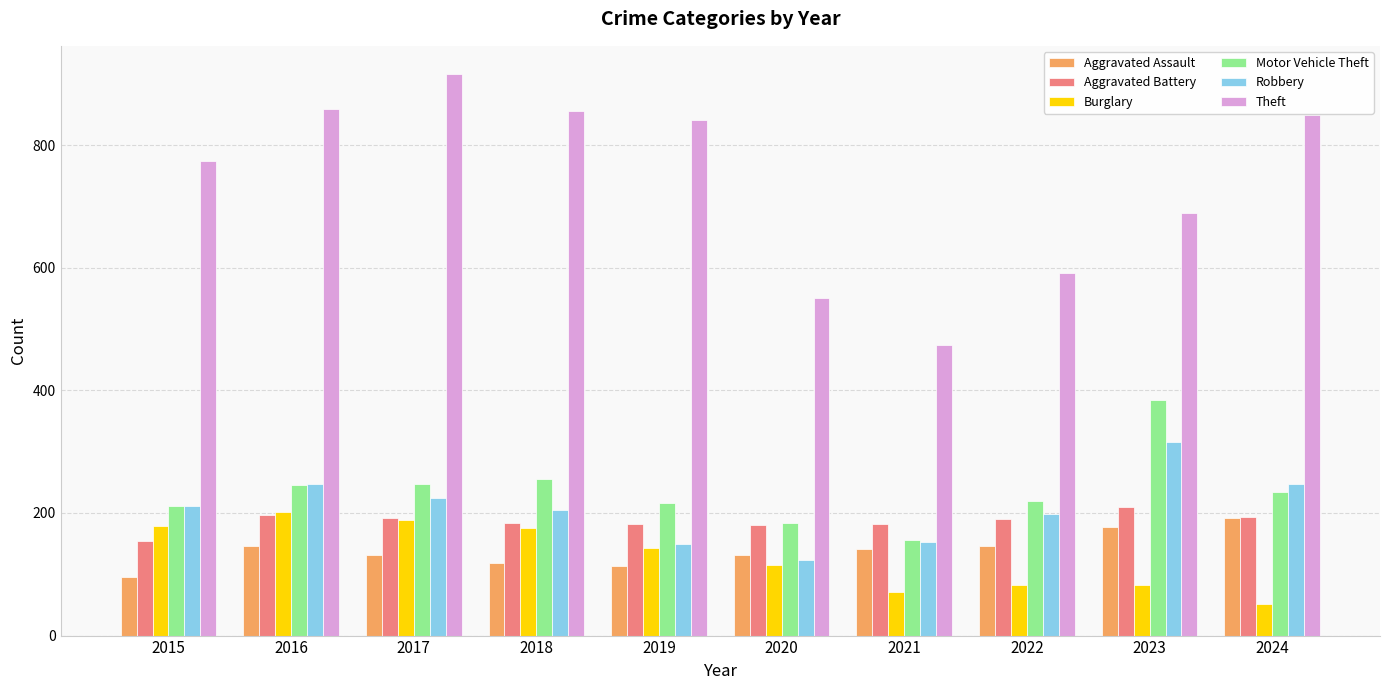

The value of Aggravated Battery at 2018 is 238. True or false?

False